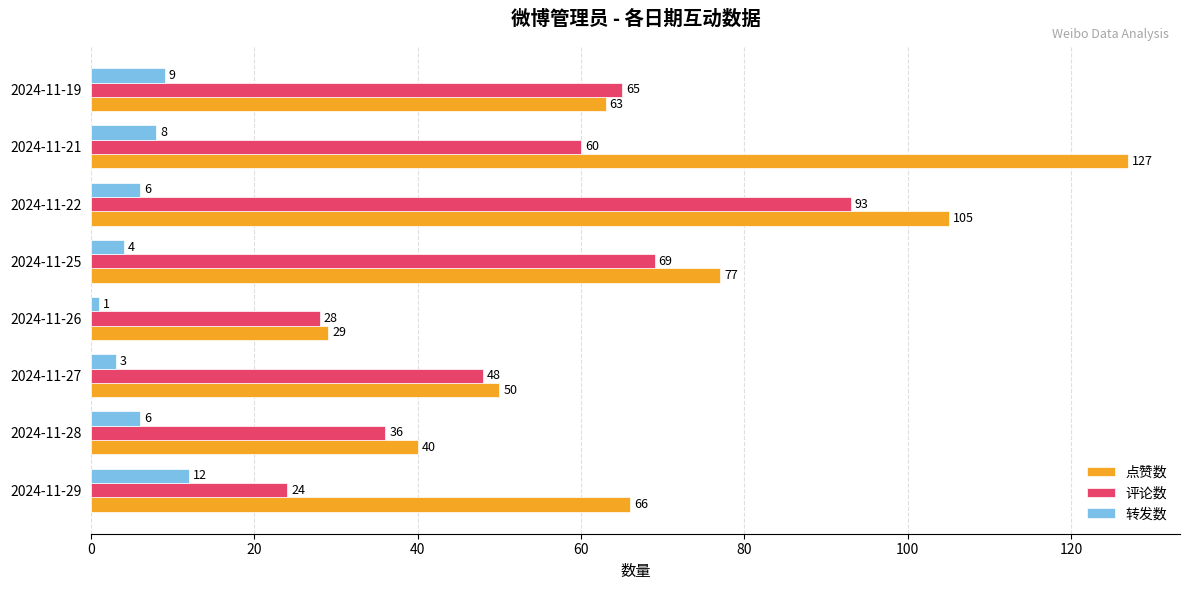

How many series are shown in this chart?

3